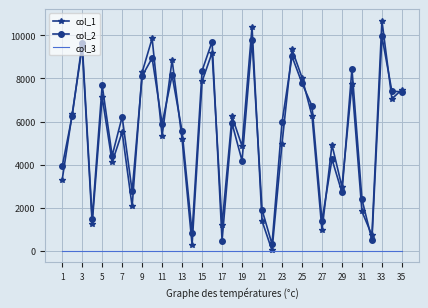

True or false: col_3 and col_2 intersect in this chart.

False